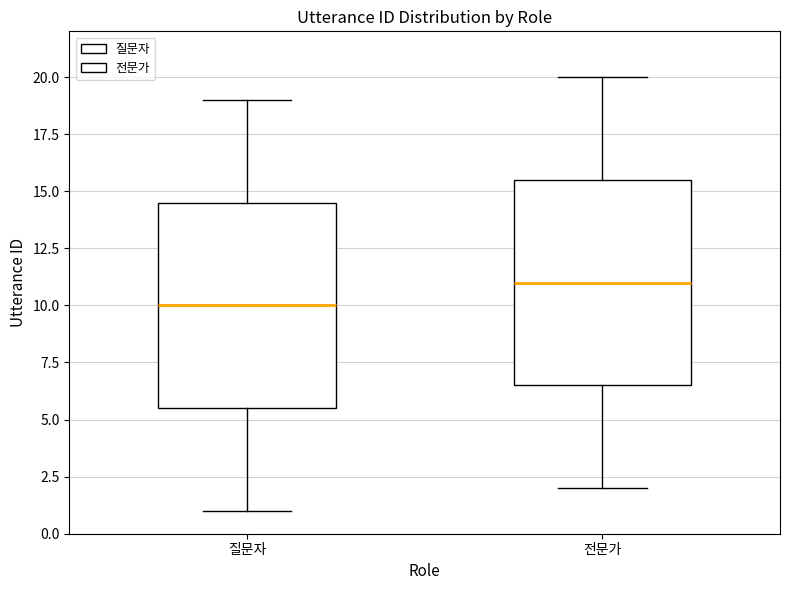

Which box has the highest median line?

전문가